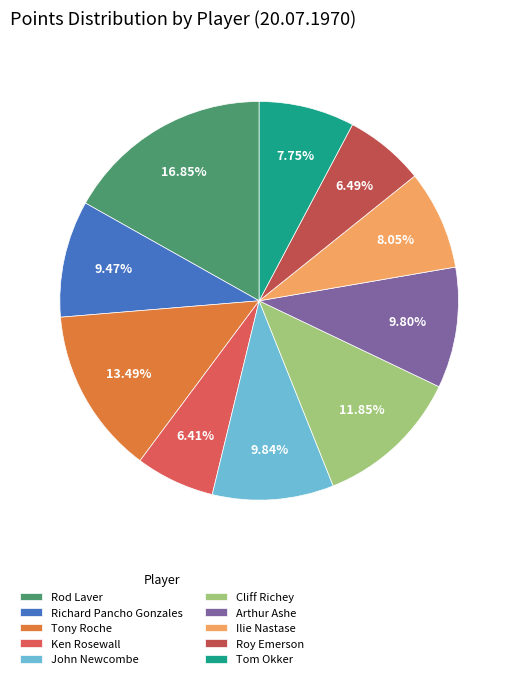

What is the largest slice in the pie chart?

Rod Laver